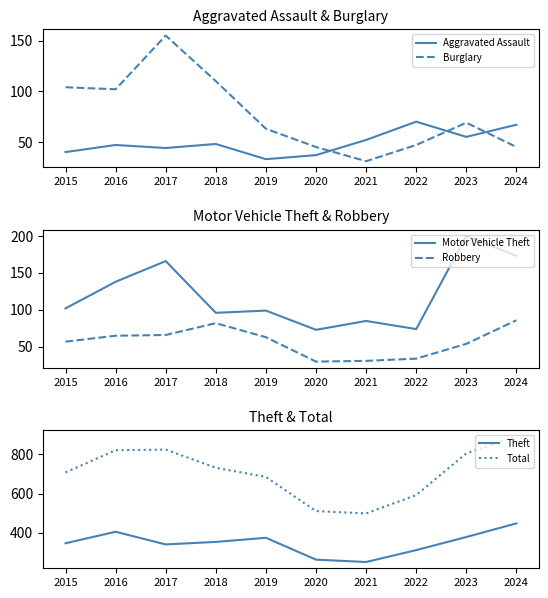

Does the chart have visible grid lines?

No